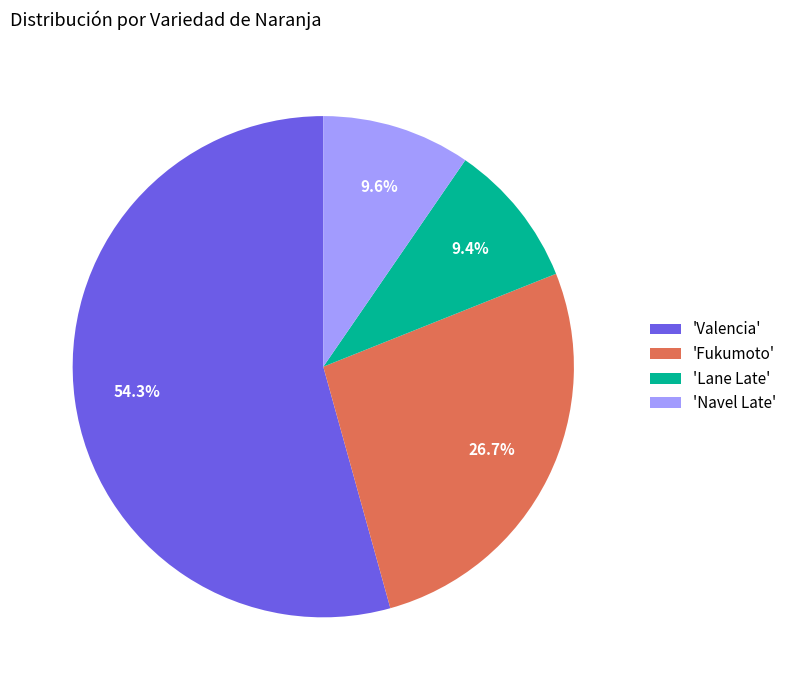

Is there a majority slice in this chart?

Yes